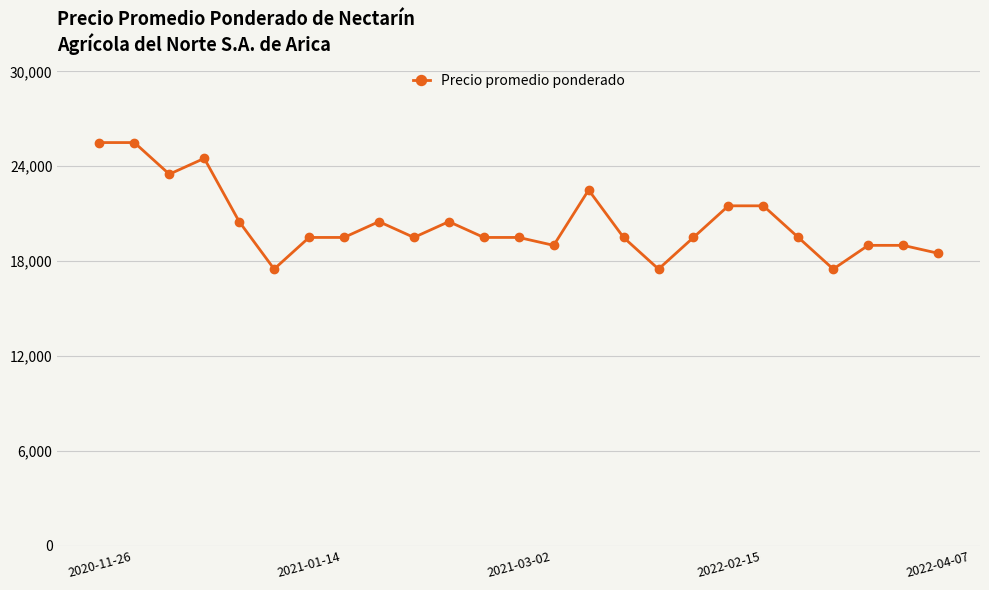

What is the value of the 8th point from the left?

19500